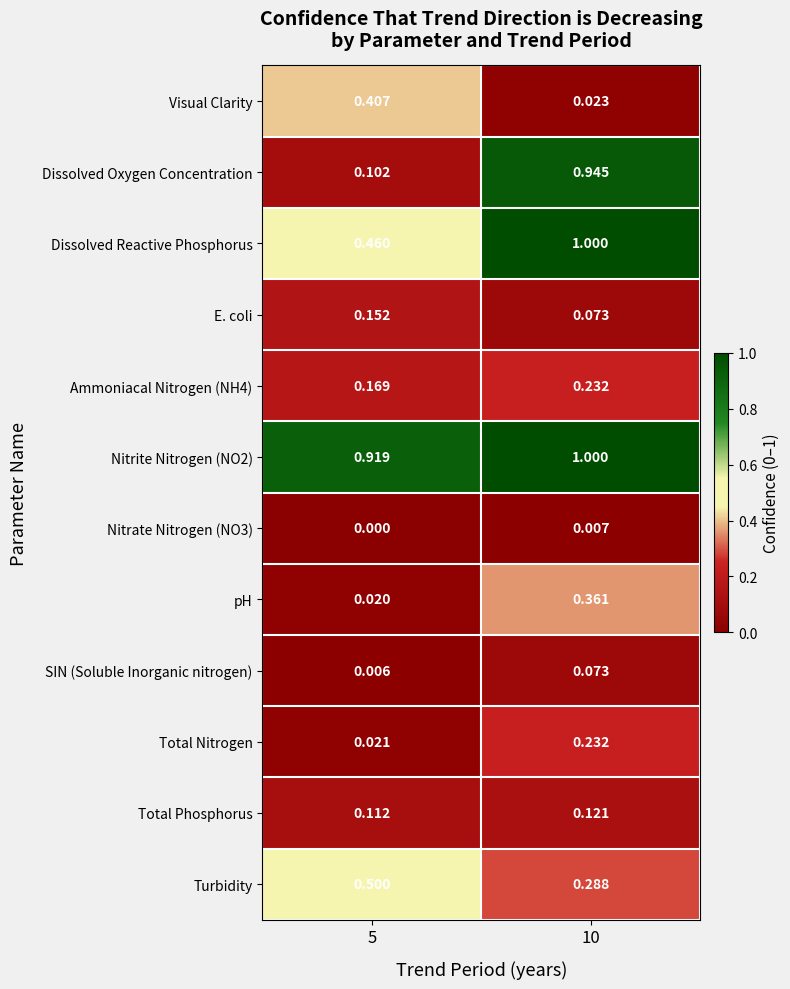

At which category is the sum across all series the highest?

10